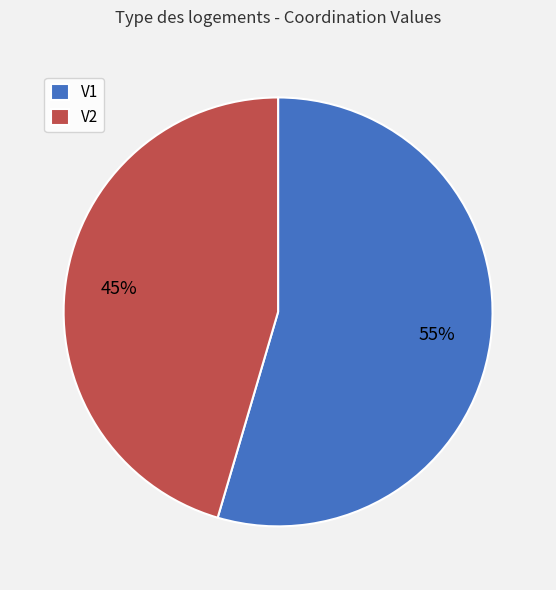

To the nearest percent, what is the combined percentage of V1 and V2?

100%